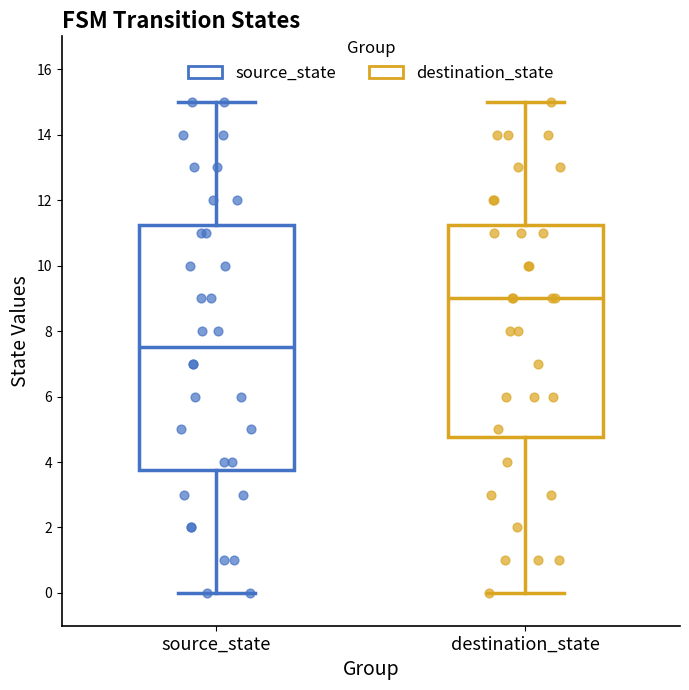

Where does the median line of the box for destination_state sit on the y-axis? The values are not printed on the chart, so give them approximately, as read against the axis.

9.0